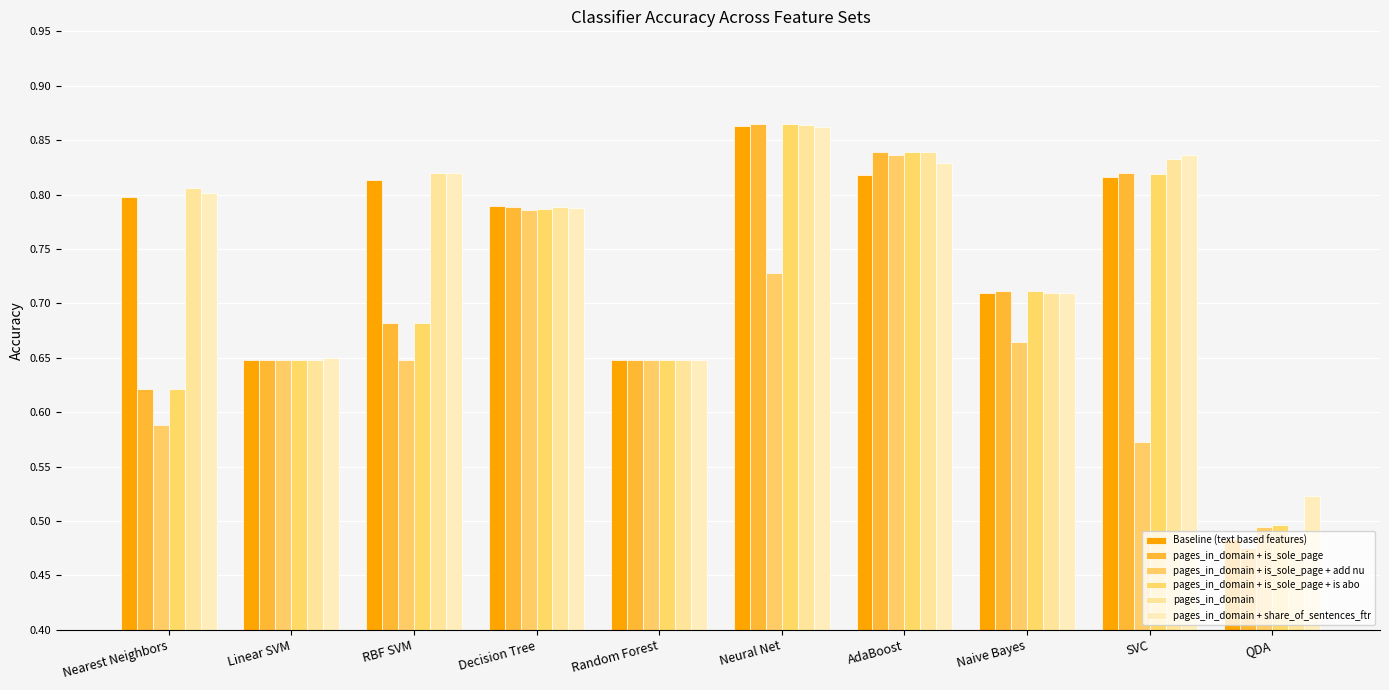

Count the number of data series in this chart.

6